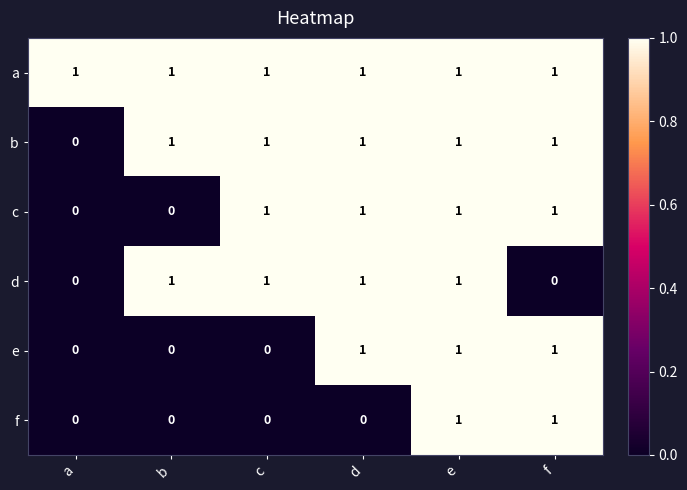

The f series shows -1 at b. True or false?

False